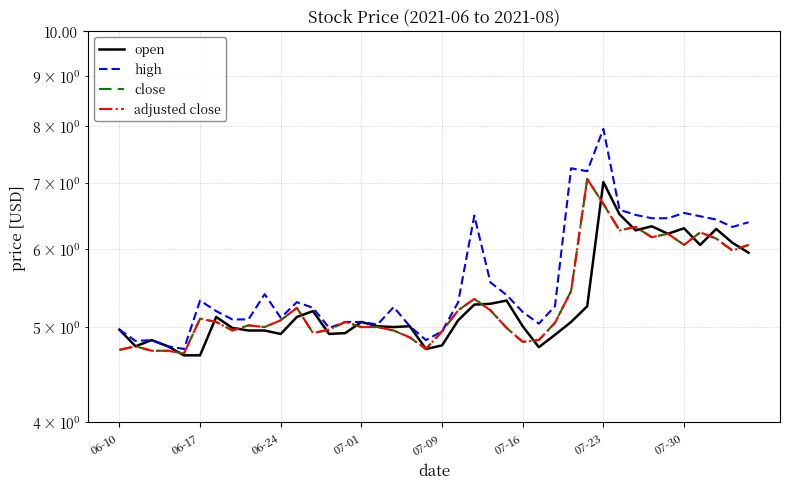

What is the difference between the close values at 34 and 07-16?

1.1